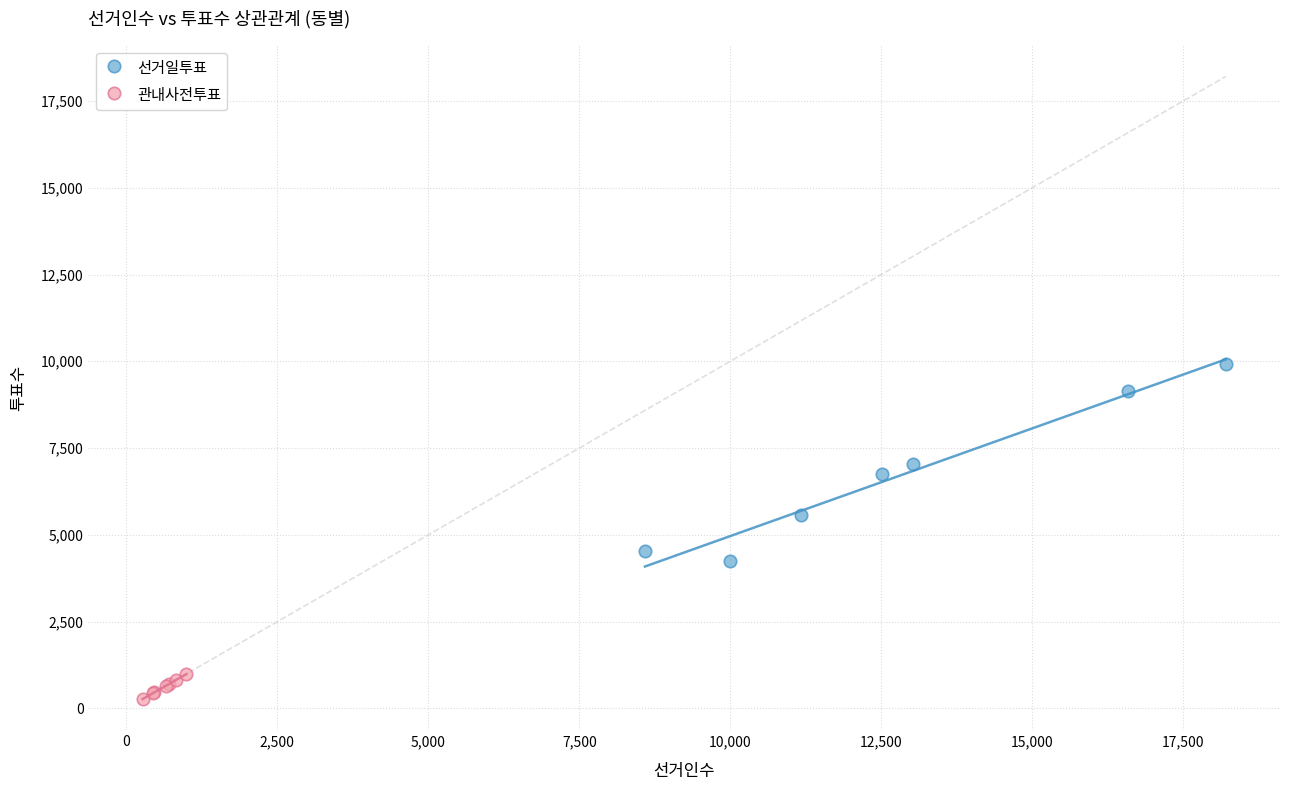

Which series has the widest spread of Y values?

선거일투표